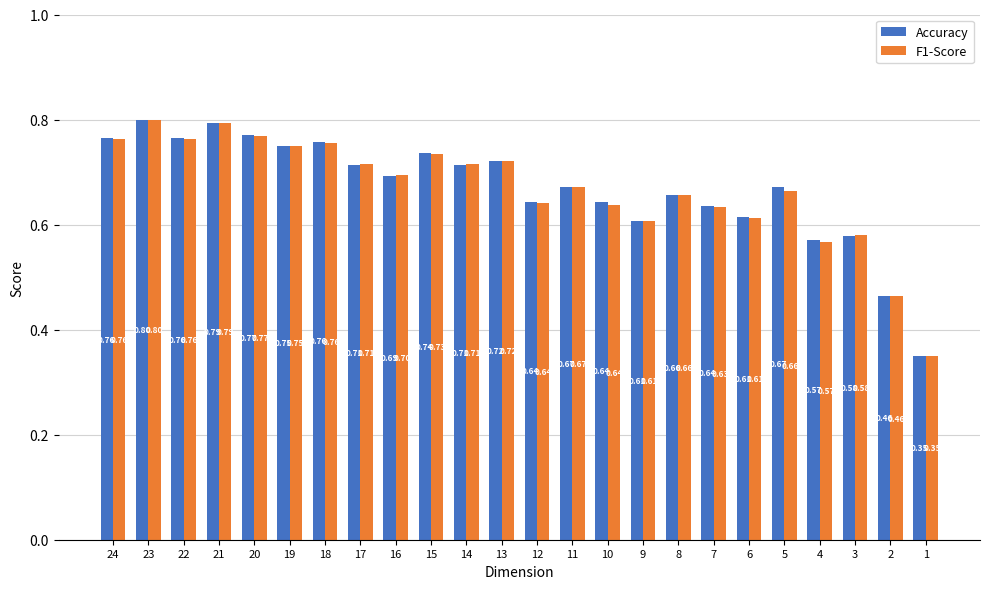

Where is F1-Score nearest to the value 0?

1